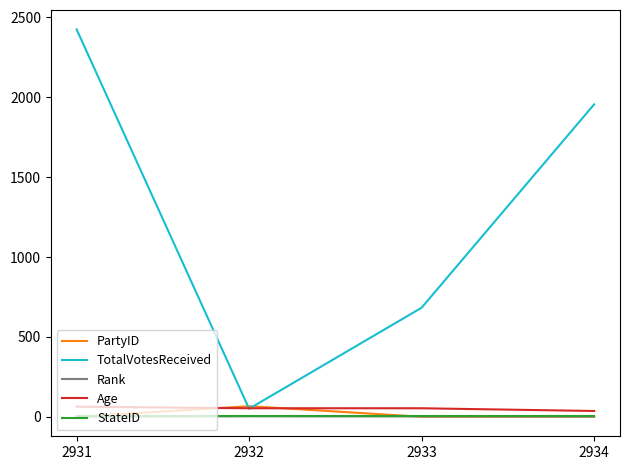

The PartyID series shows 2 at 2934. True or false?

True